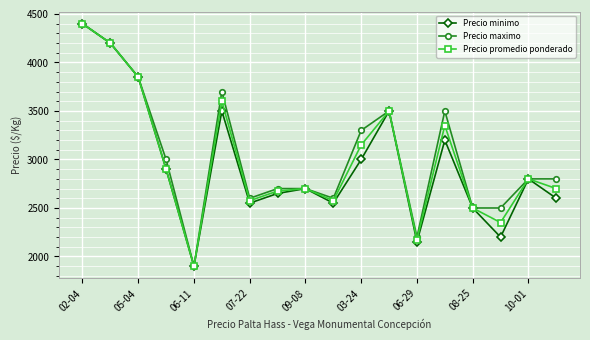

Reading right to left, extract all data points from this chart.

Precio minimo: 2600	2800	2200	2500	3200	2150	3500	3000	2550	2700	2650	2550	3500	1900	2900	3850	4200	4400
Precio maximo: 2800	2800	2500	2500	3500	2200	3500	3300	2600	2700	2700	2600	3700	1900	3000	3850	4200	4400
Precio promedio ponderado: 2700	2800	2350	2500	3350	2175	3500	3150	2575	2700	2675	2575	3600	1900	2900	3850	4200	4400